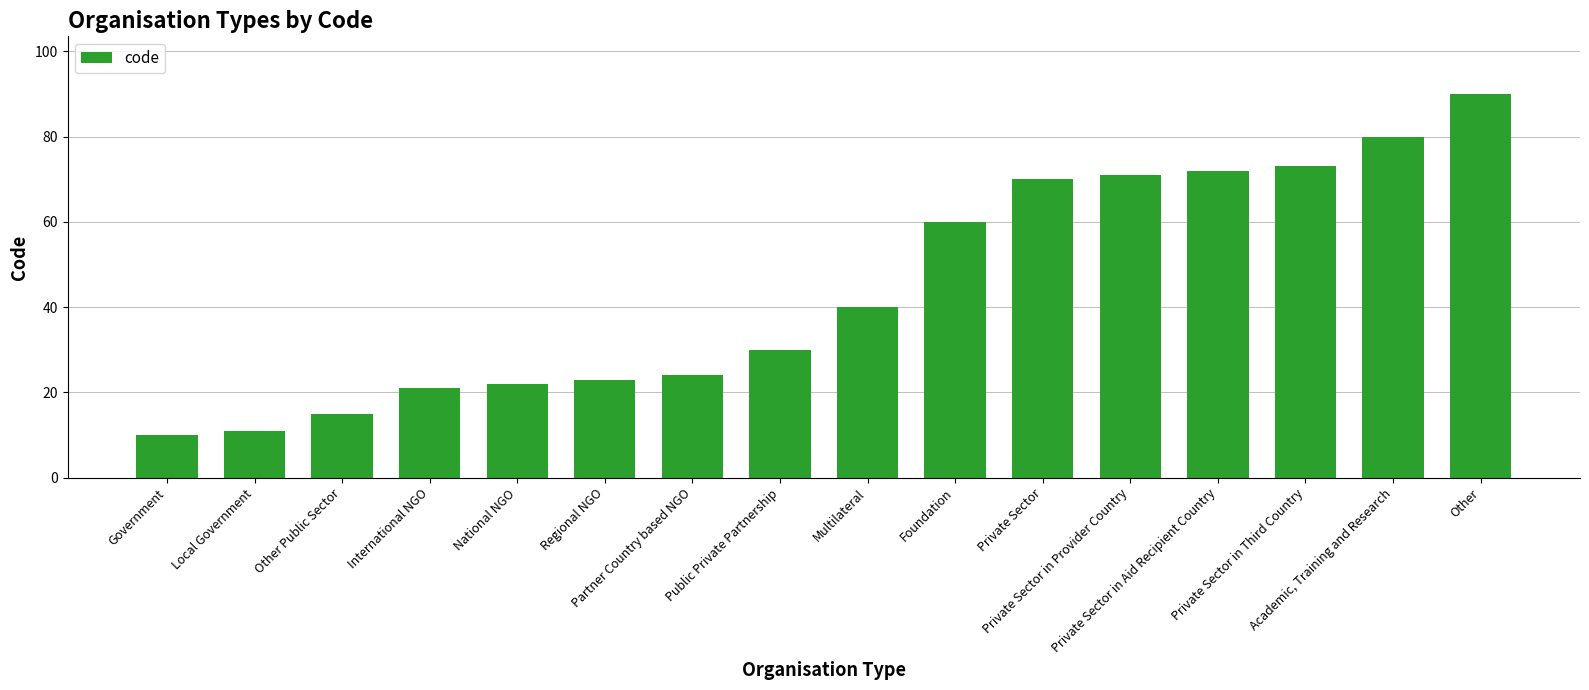

What is the value of the 6th bar from the left?

23